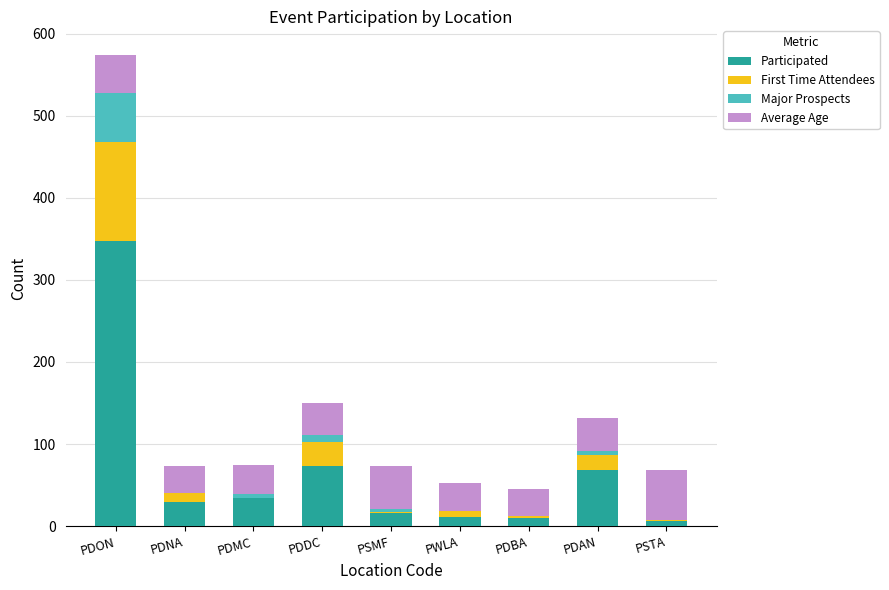

At which category is the sum across all series the highest?

PDON